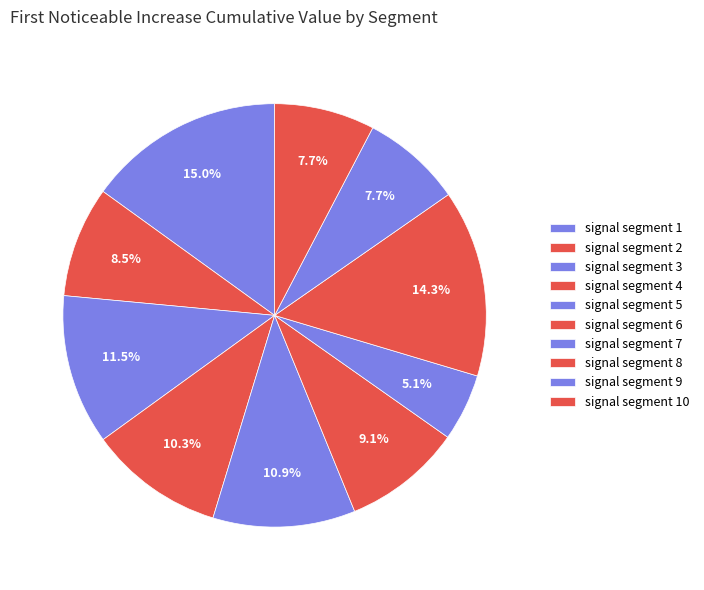

Which has a higher value, signal segment 2 or signal segment 5?

signal segment 5